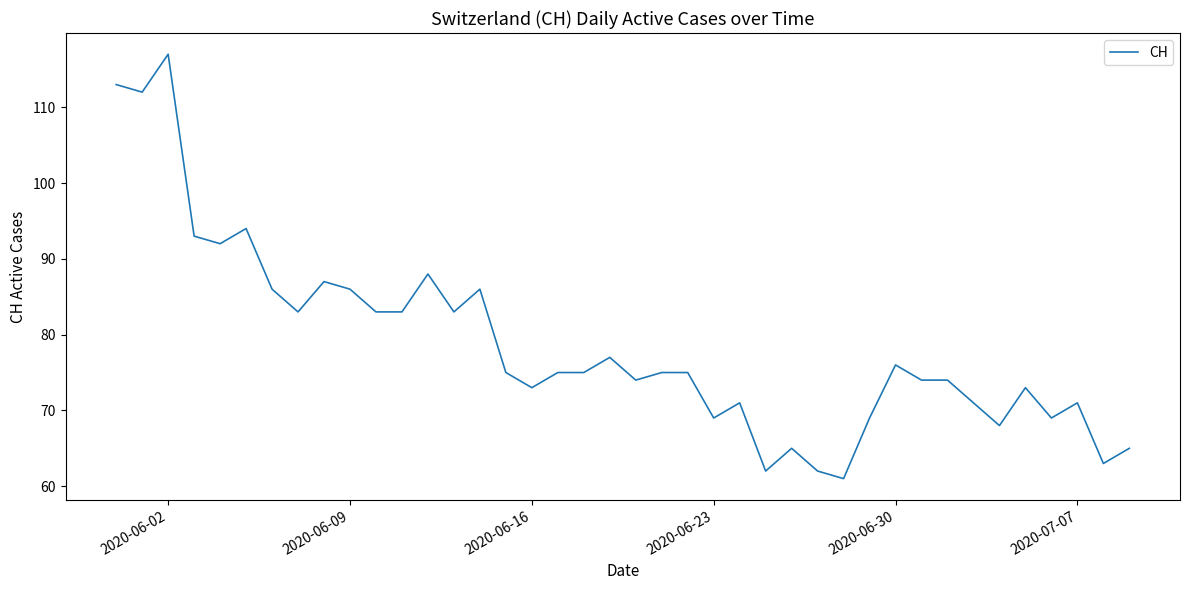

What is the difference between the maximum and minimum values?

56